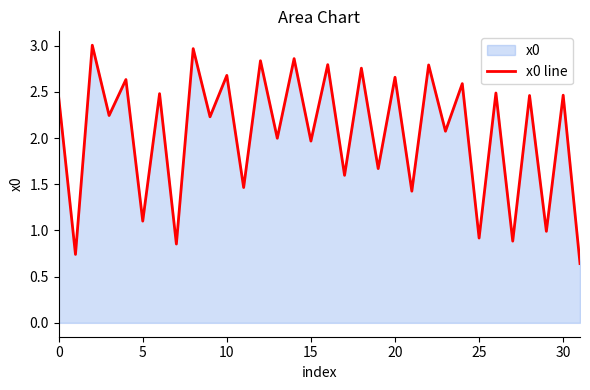

The value at 10 is 1.8. True or false?

False